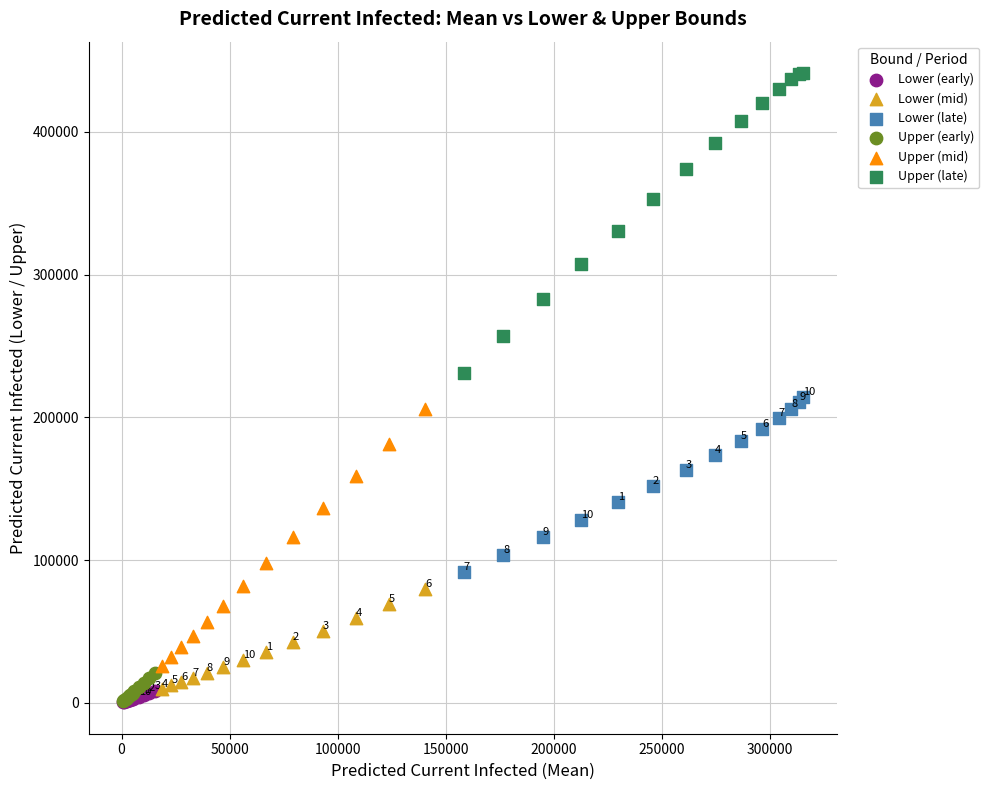

Which series reaches the maximum Y coordinate?

Upper (late)